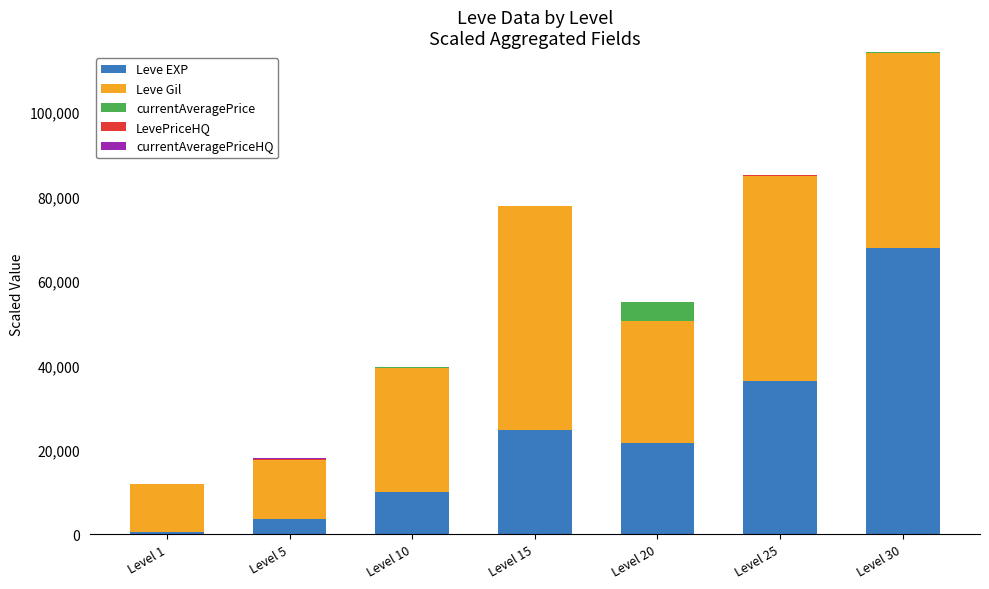

What is the highest value of the Leve EXP series?

67730.0